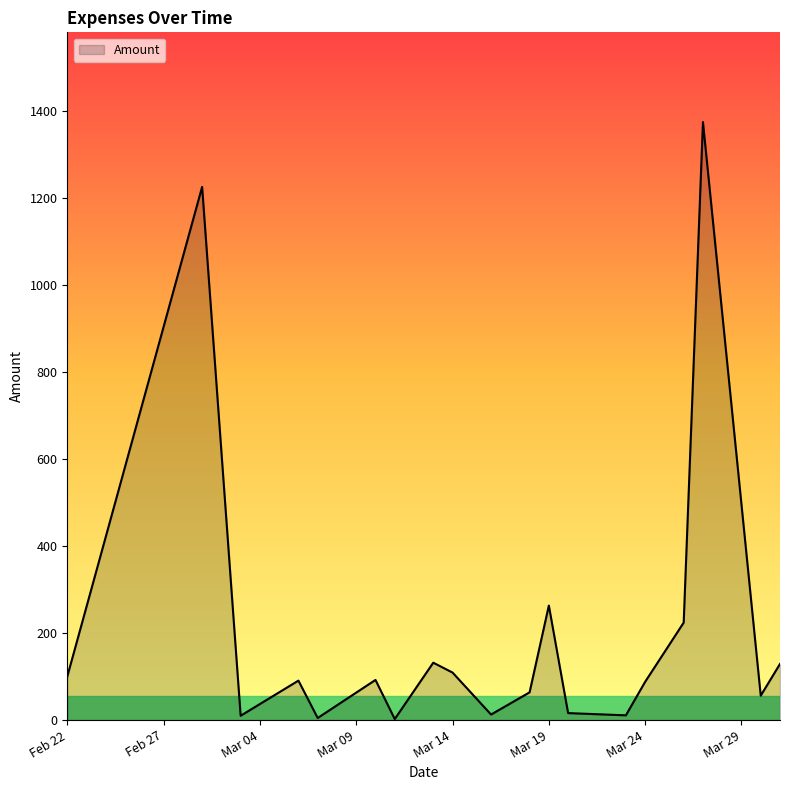

What is the difference between the maximum and minimum values?

1371.3